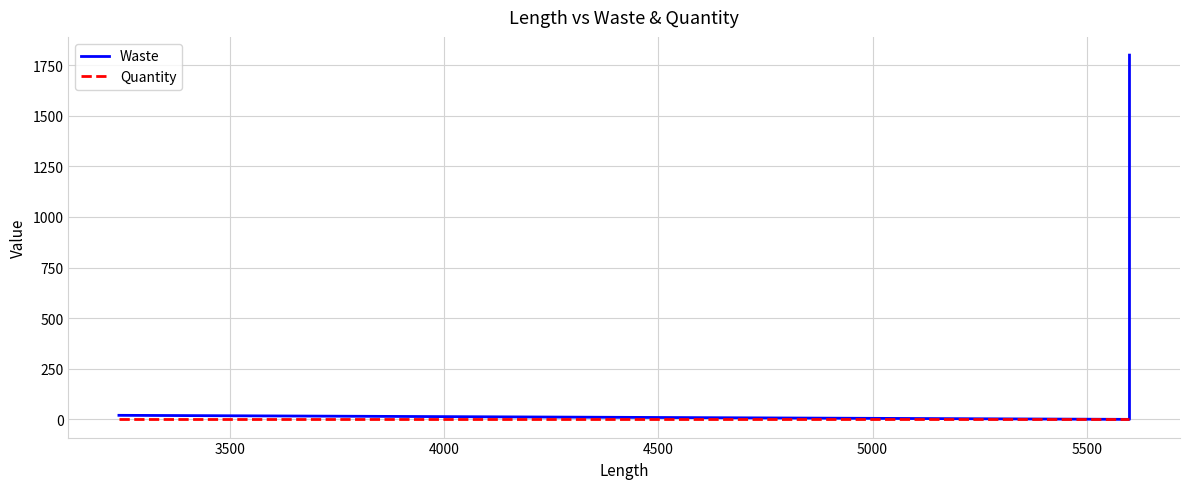

Reading left to right, extract all data points from this chart.

Waste: 20	0	0	1800
Quantity: 1	1	1	1